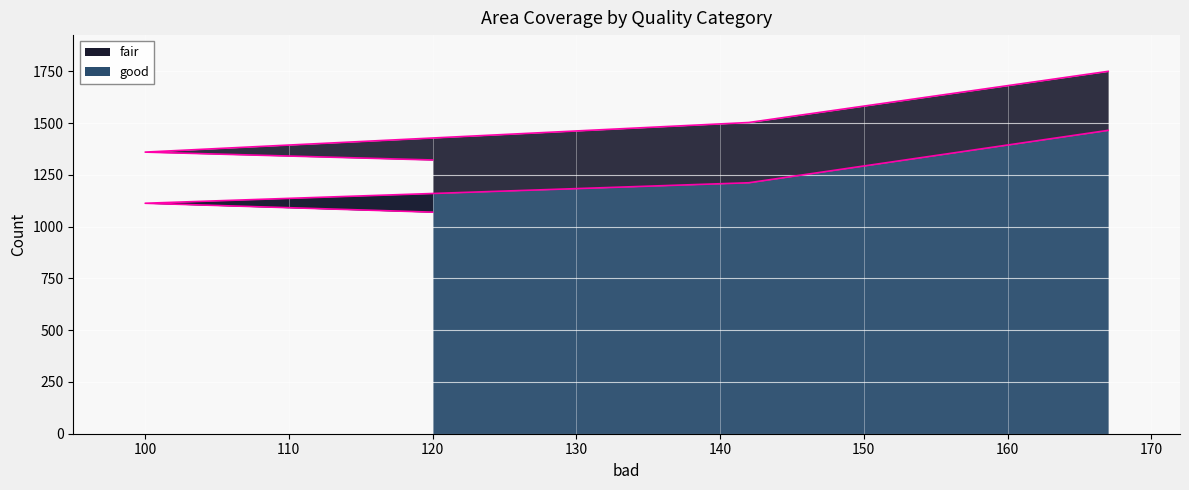

What is the lowest value of the good series?

1070